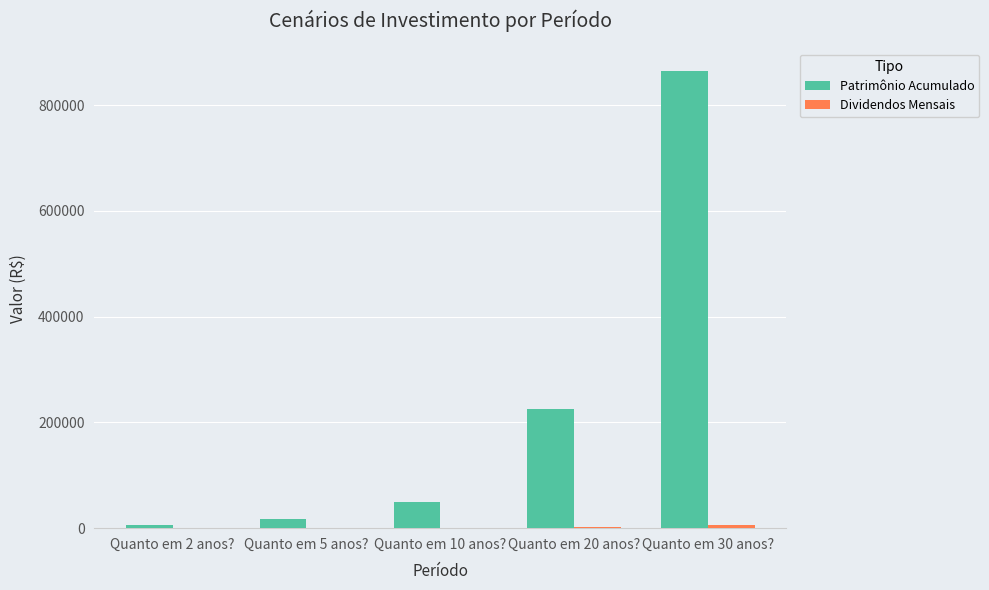

What is the sum of all Patrimônio Acumulado values?

1160331.4